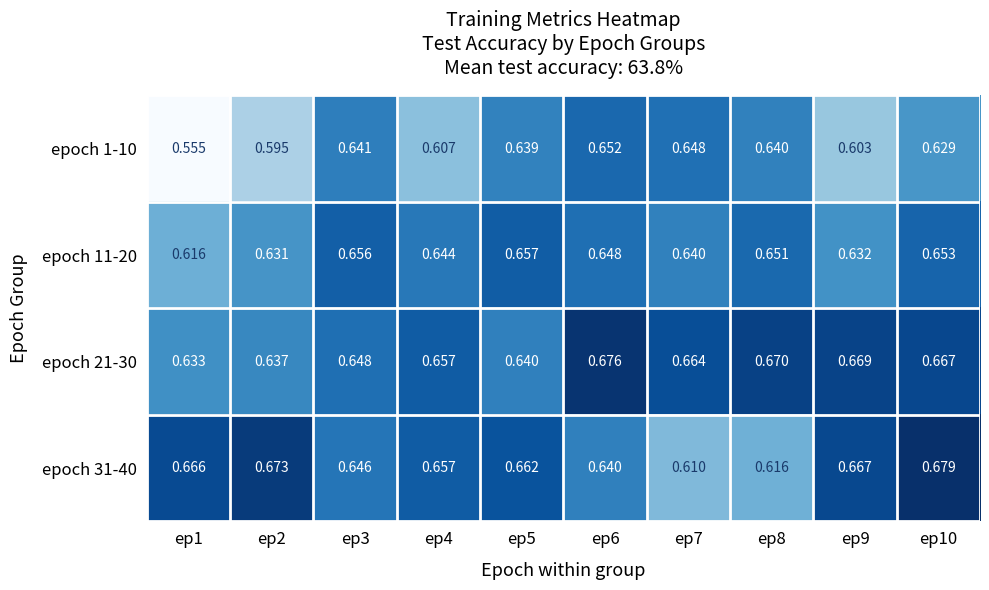

At which category does the chart reach its minimum across all series?

ep1